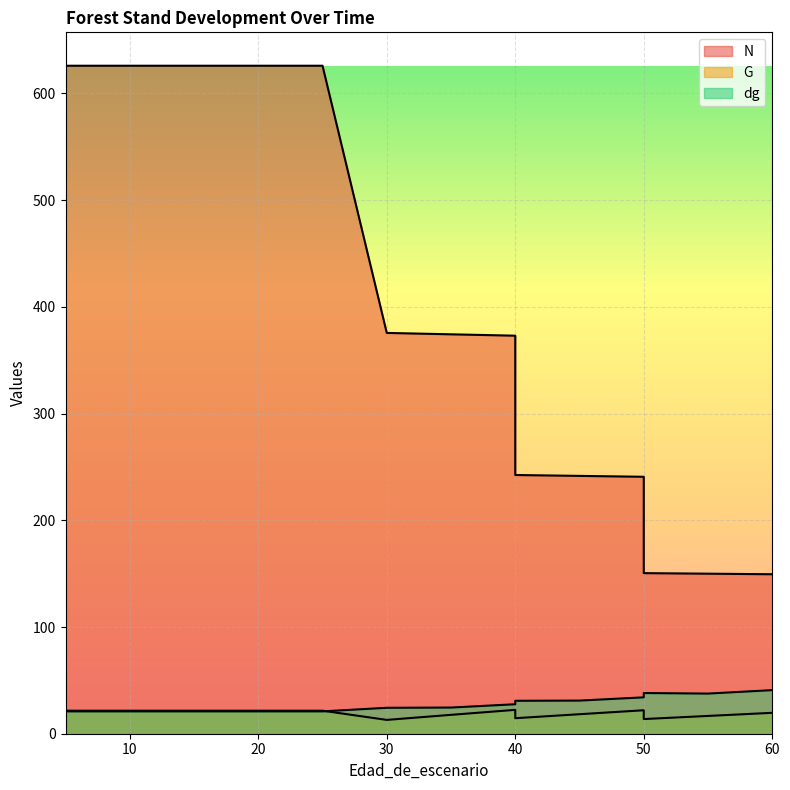

True or false: dg and N intersect in this chart.

False